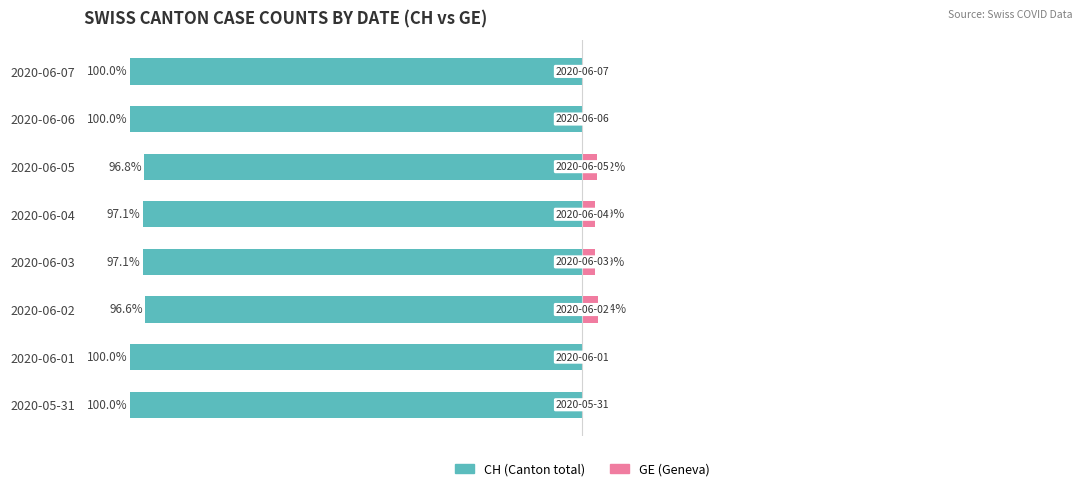

What is the difference between the maximum and second lowest values in the GE (Geneva) series?

3.4